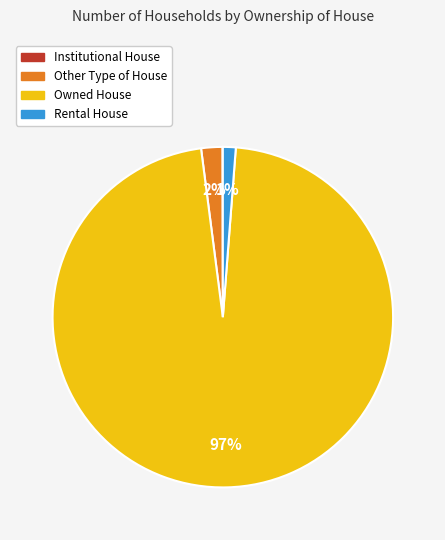

To the nearest percent, what portion does Other Type of House represent?

2%